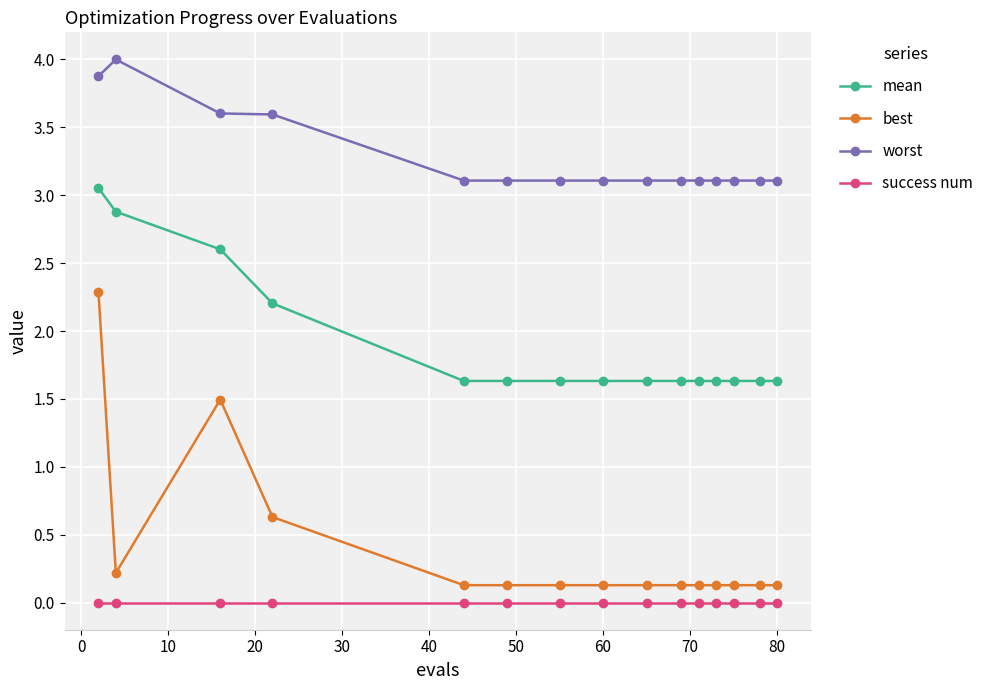

List the series in order of their peak value, highest first.

worst, mean, best, success num